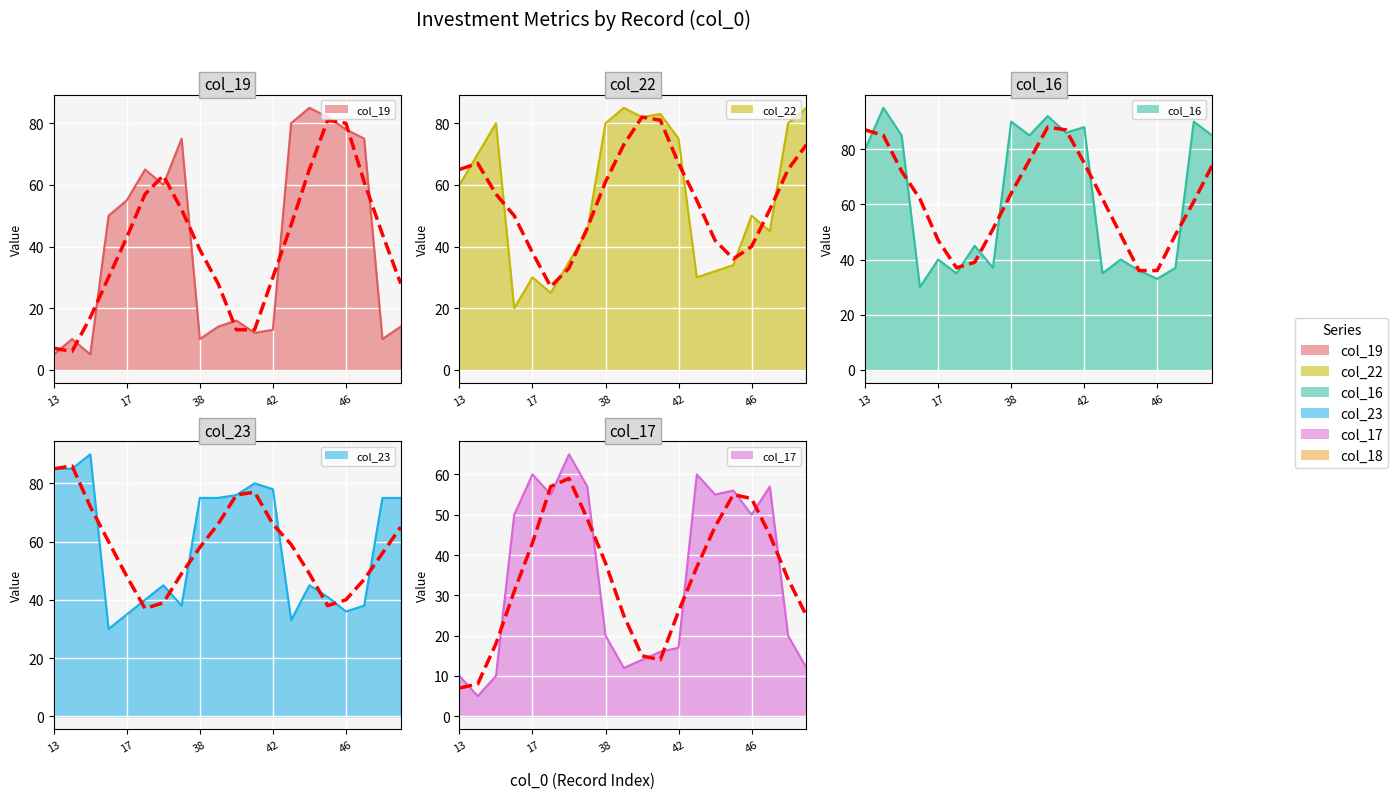

At which label does col_16 reach its peak?

14